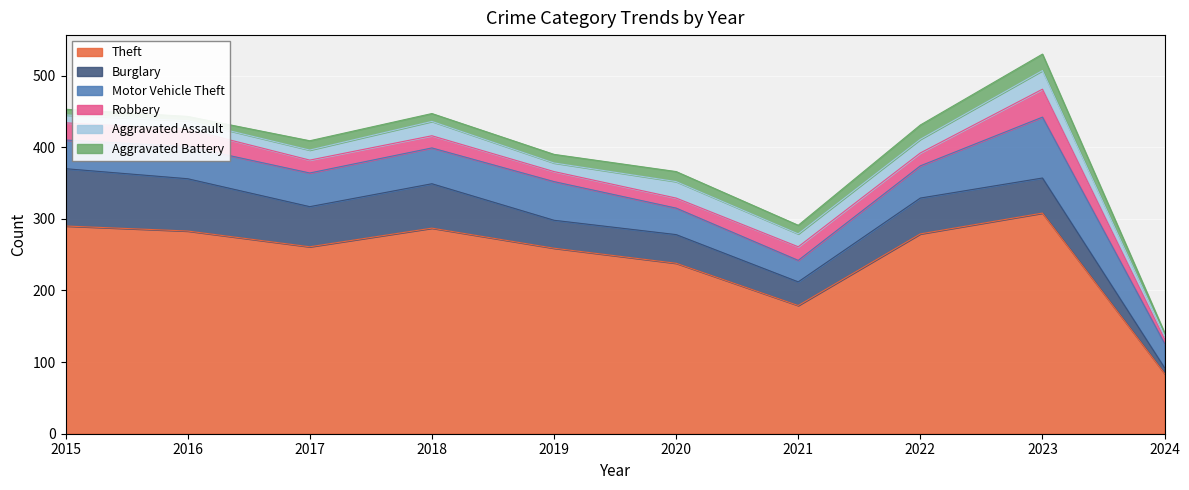

Count the number of data series in this chart.

6